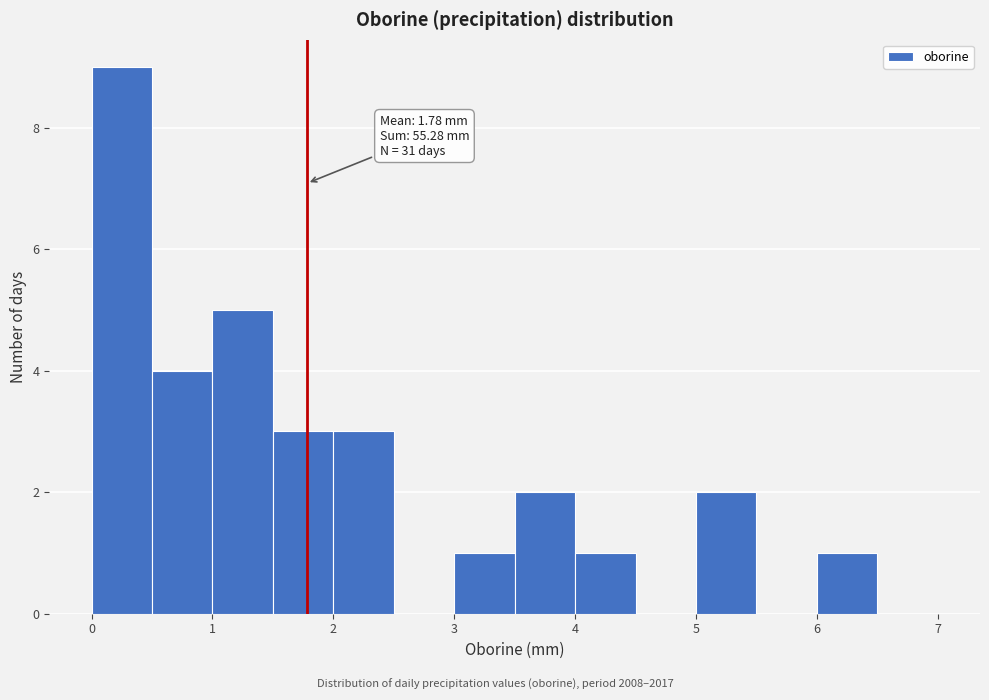

Which range on the x-axis has the tallest bar?

0.0 to 0.5